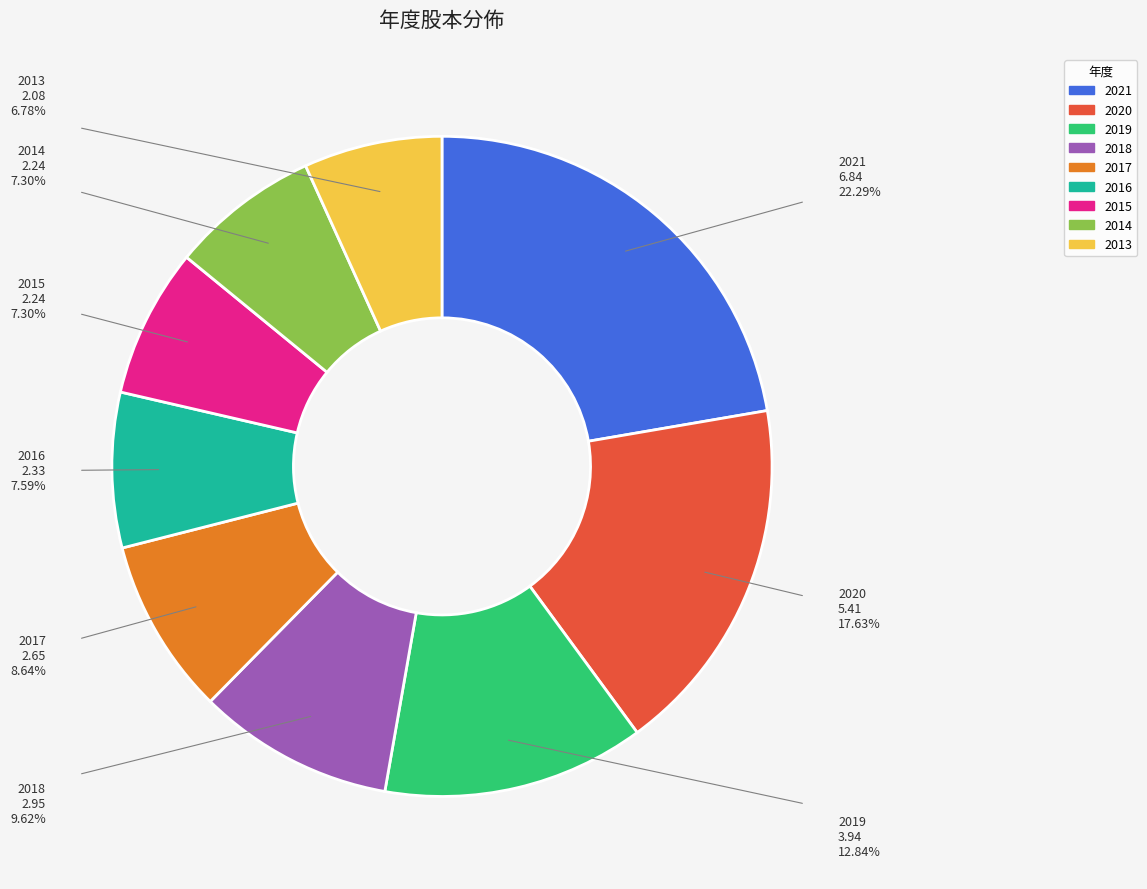

To the nearest percent, what portion does 2014 represent?

7%